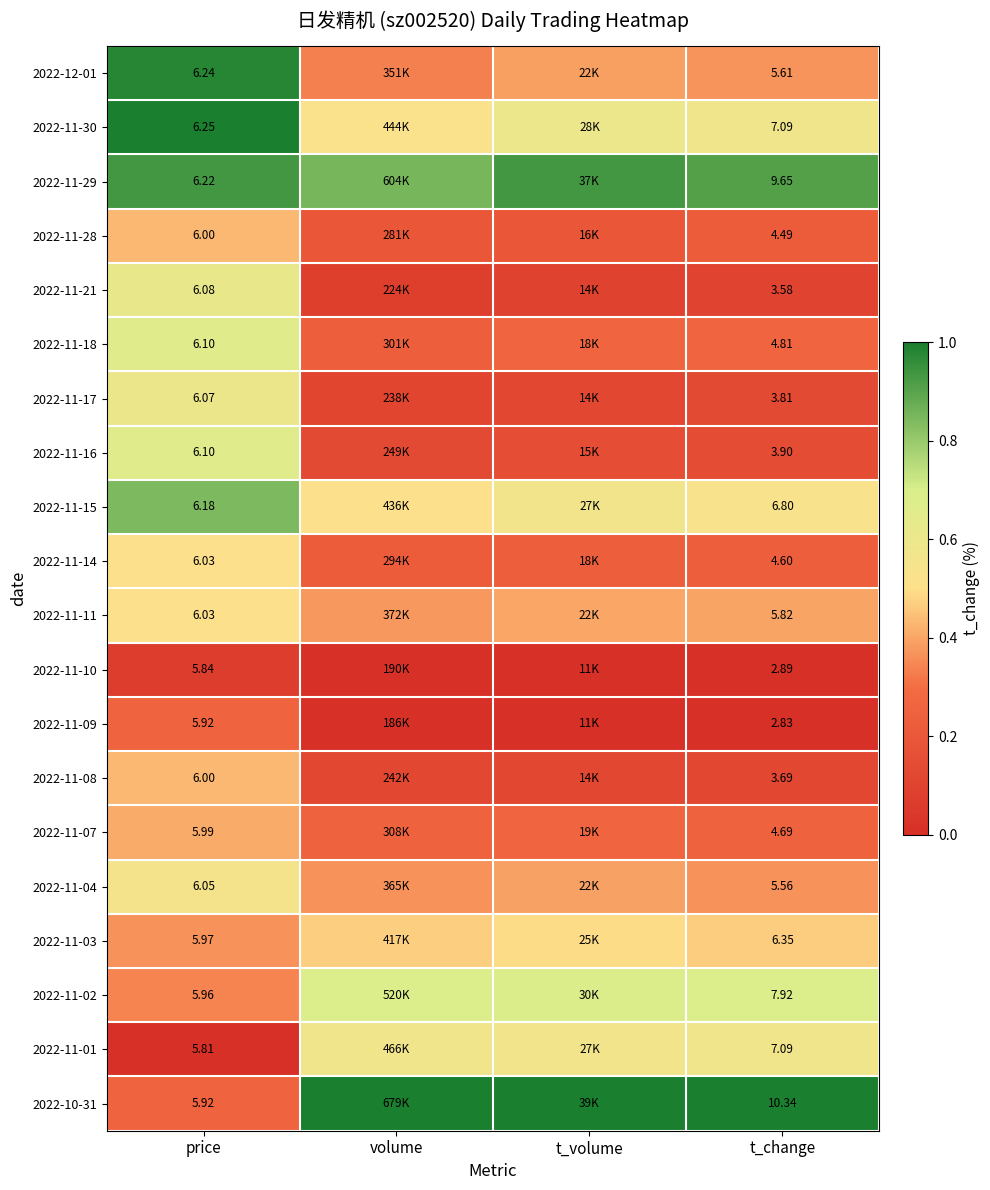

Is the value of 2022-10-31 at t_change greater than the value of 2022-11-14 at t_change?

Yes